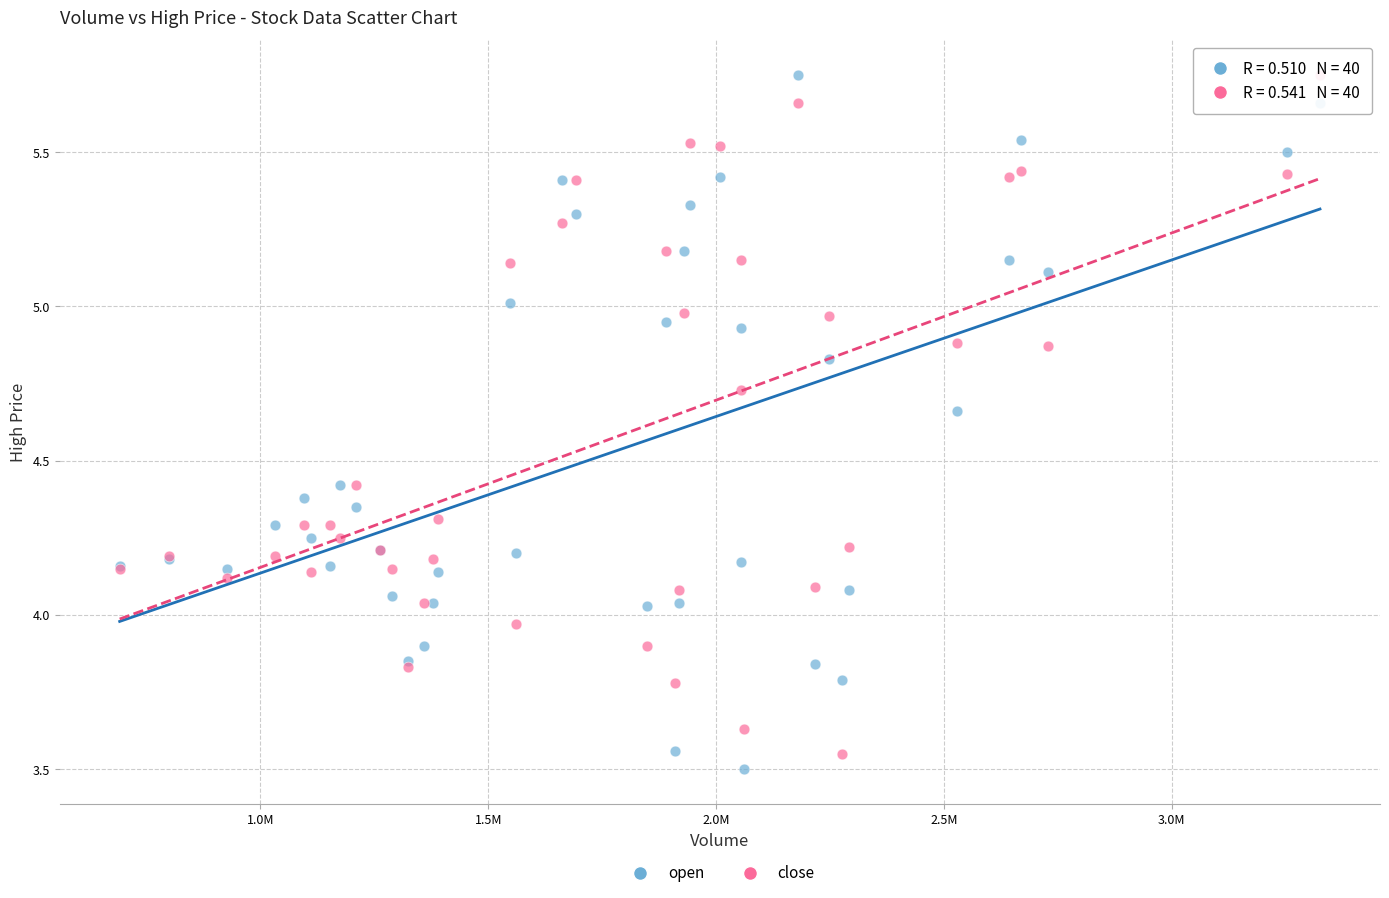

What are all the series names shown in the legend?

open, close